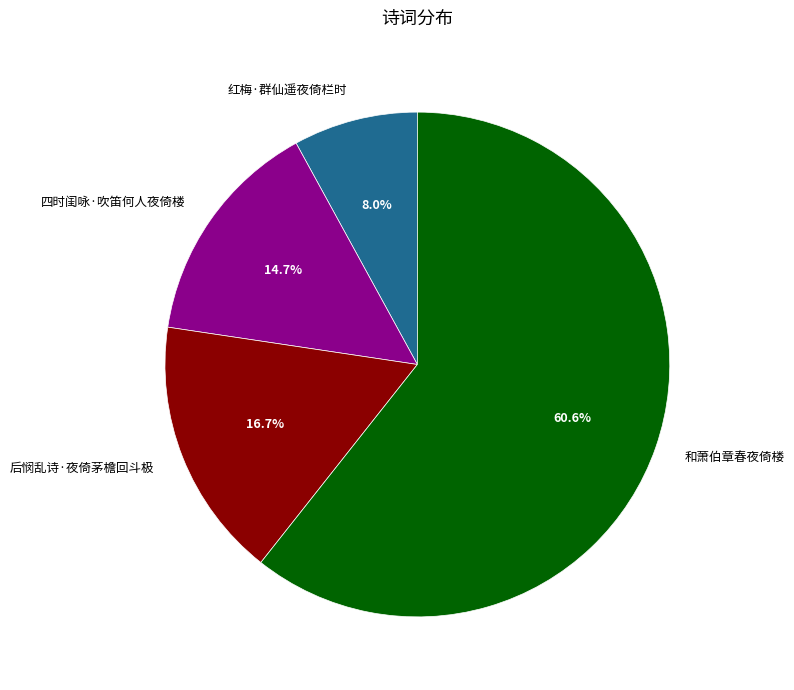

What is the largest slice in the pie chart?

和萧伯章春夜倚楼